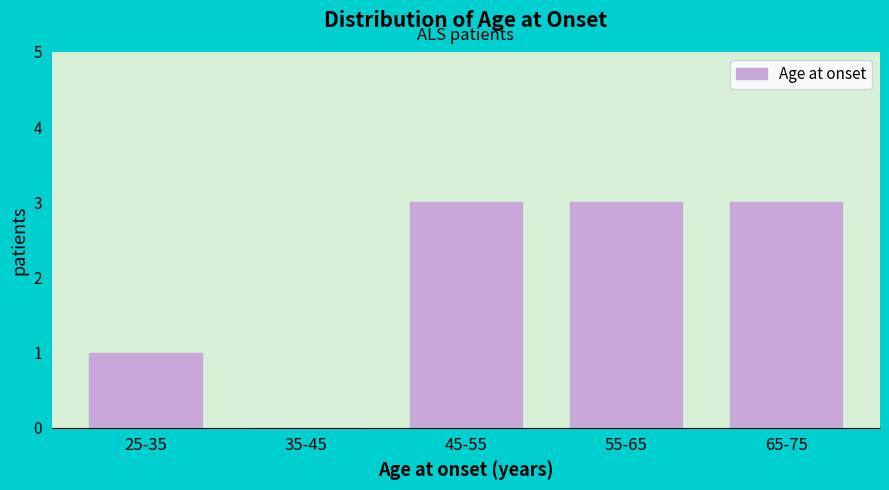

Reading right to left, transcribe all the data shown in this chart.

65-75=3	55-65=3	45-55=3	35-45=0	25-35=1